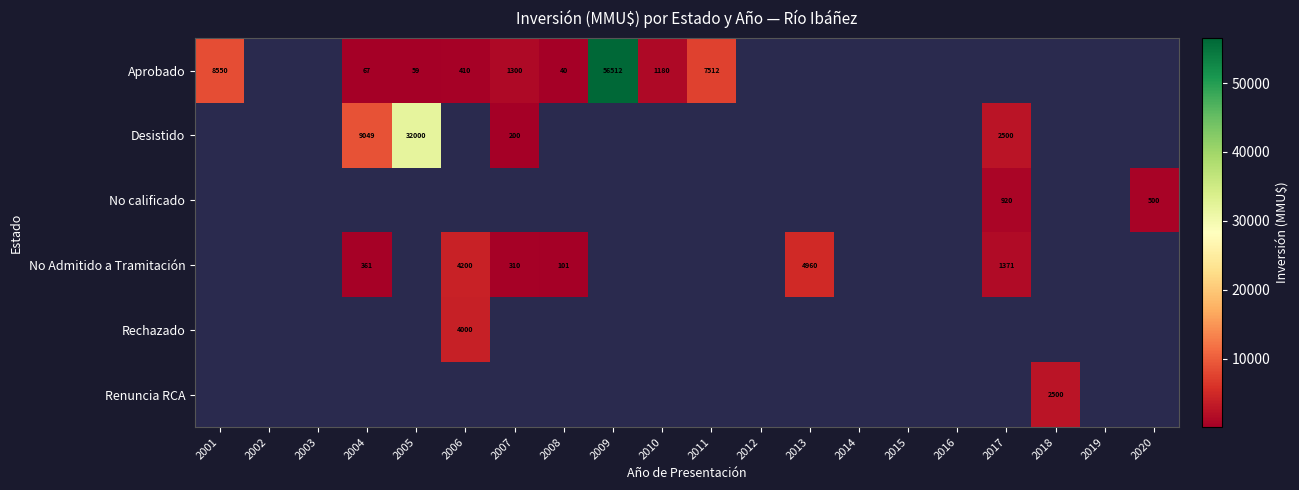

Is it true that Aprobado equals 1180 at 2010?

True